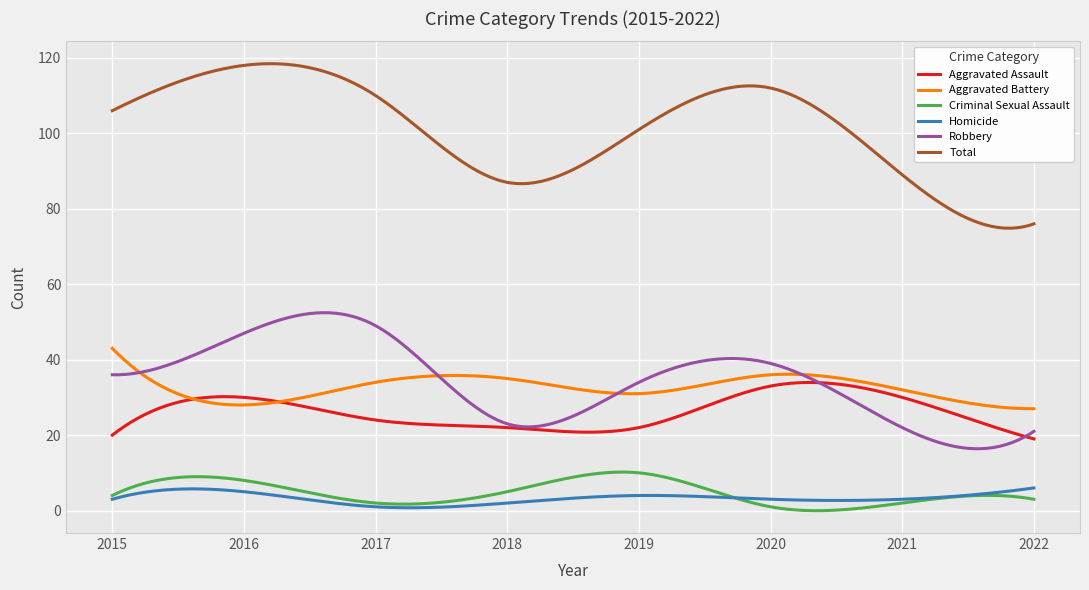

True or false: Aggravated Battery and Homicide cross at least once.

False